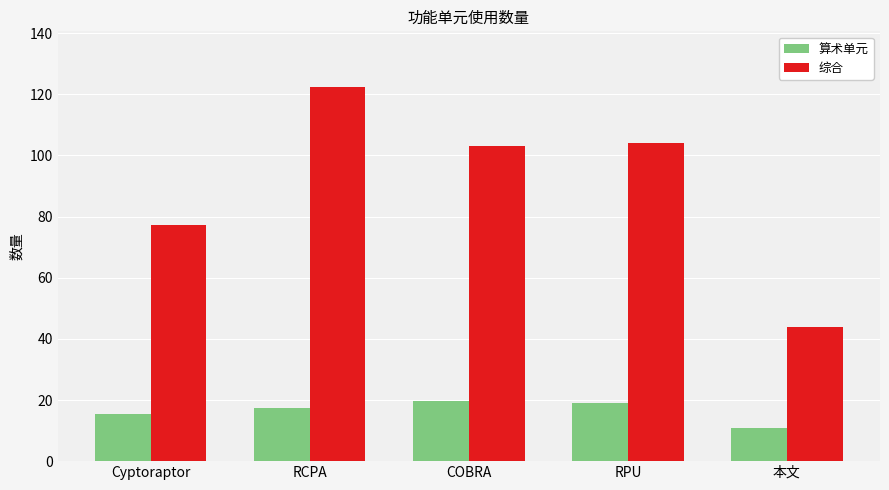

Which series has the largest range (max minus min)?

综合